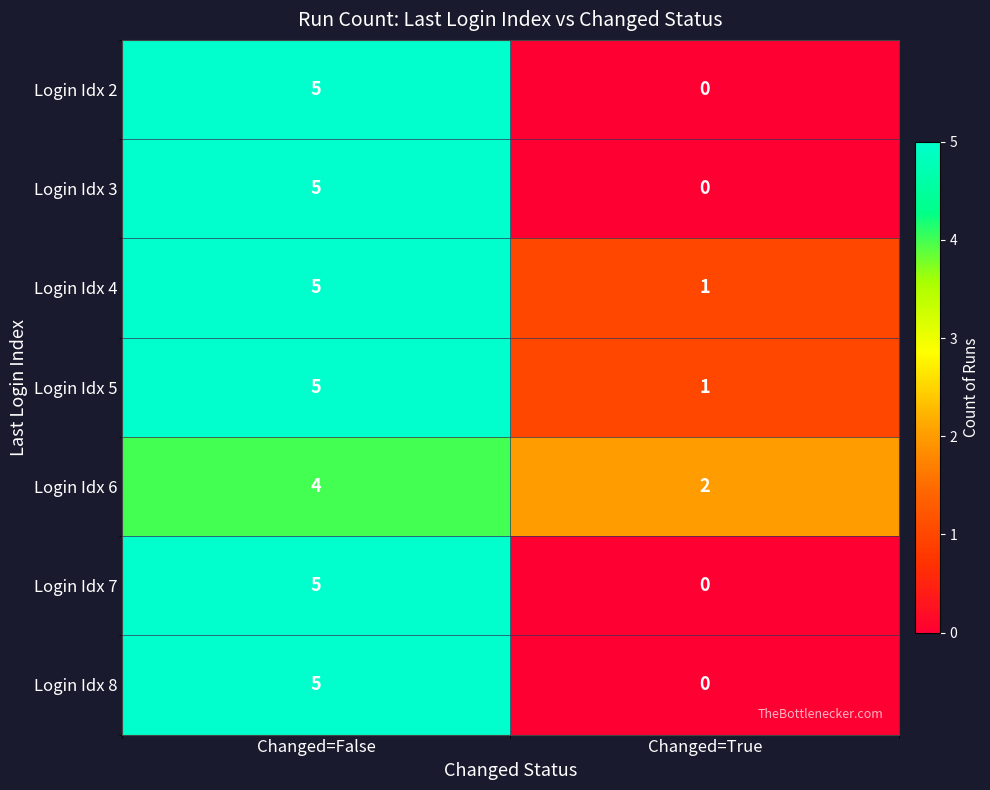

What is the total value across all series at Changed=True?

4